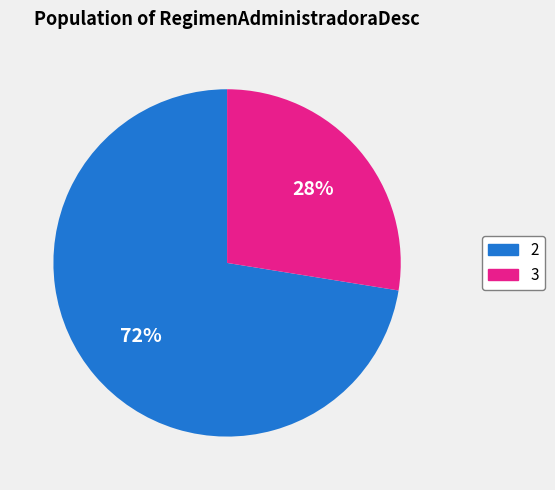

Does any single category account for the majority?

Yes